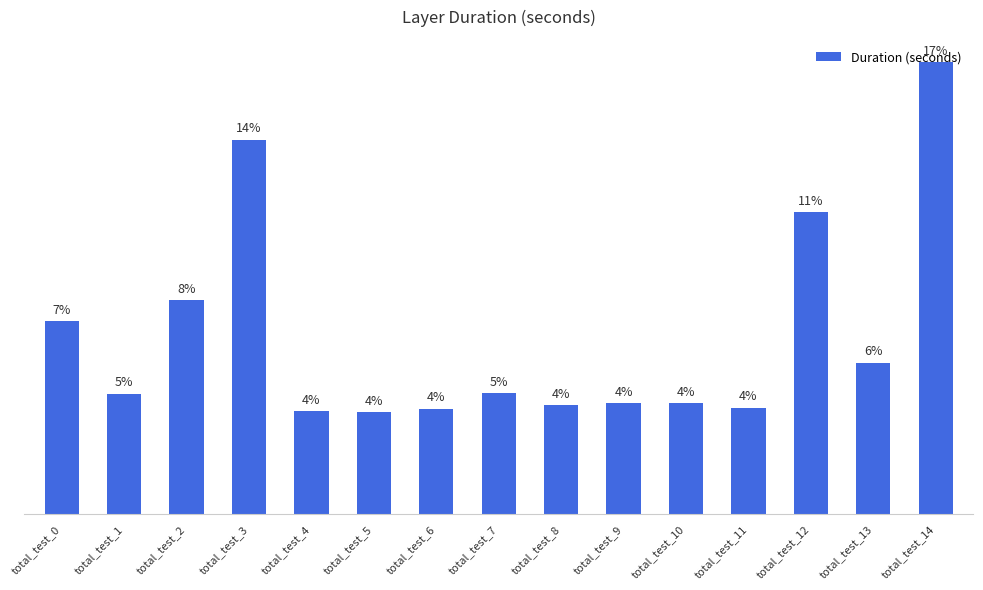

Rank the categories by value from lowest to highest.

total_test_5, total_test_4, total_test_6, total_test_11, total_test_8, total_test_9, total_test_10, total_test_1, total_test_7, total_test_13, total_test_0, total_test_2, total_test_12, total_test_3, total_test_14